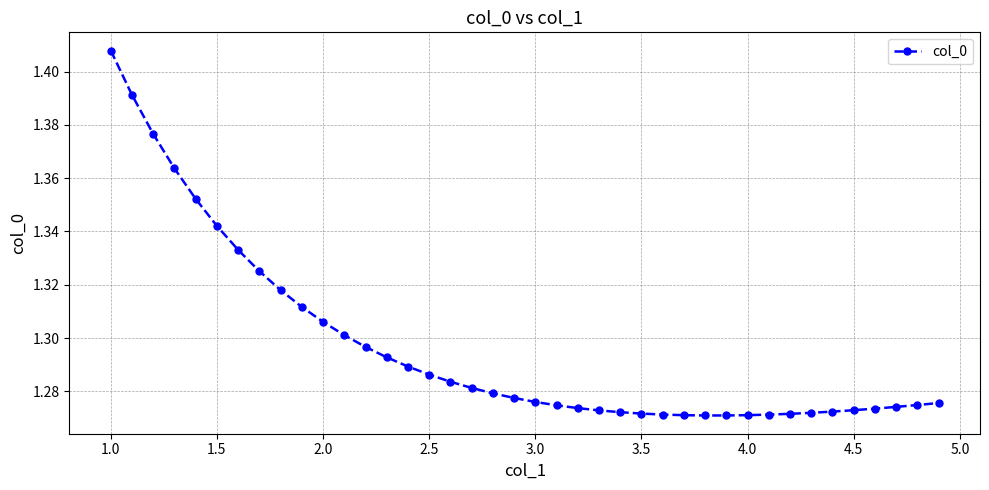

How many categories are shown in the chart?

40